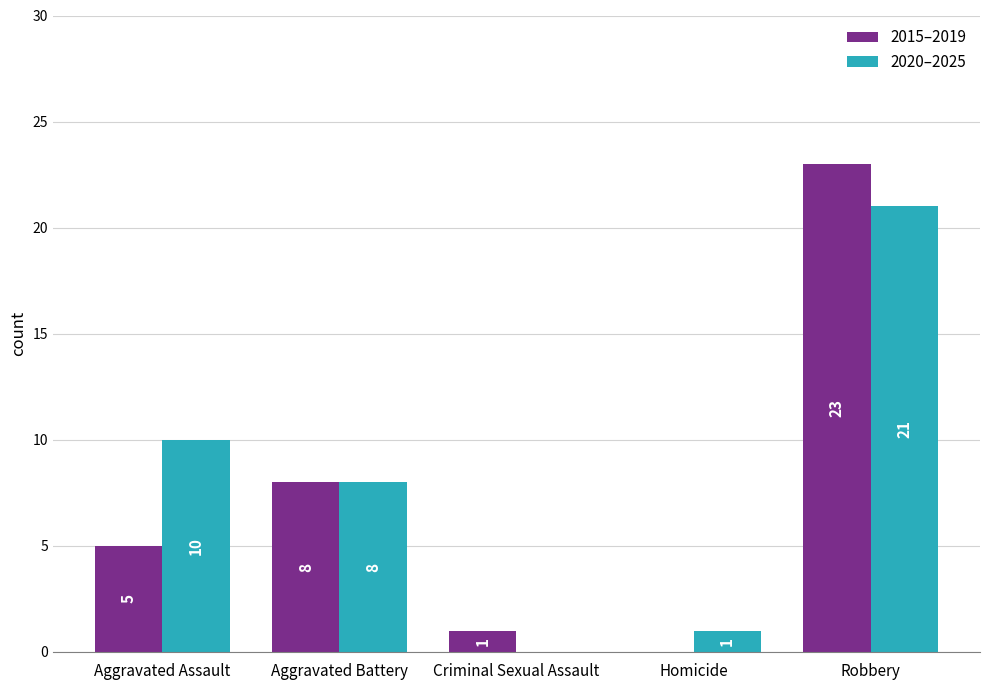

Which series changed the most between Aggravated Battery and Robbery?

2015–2019